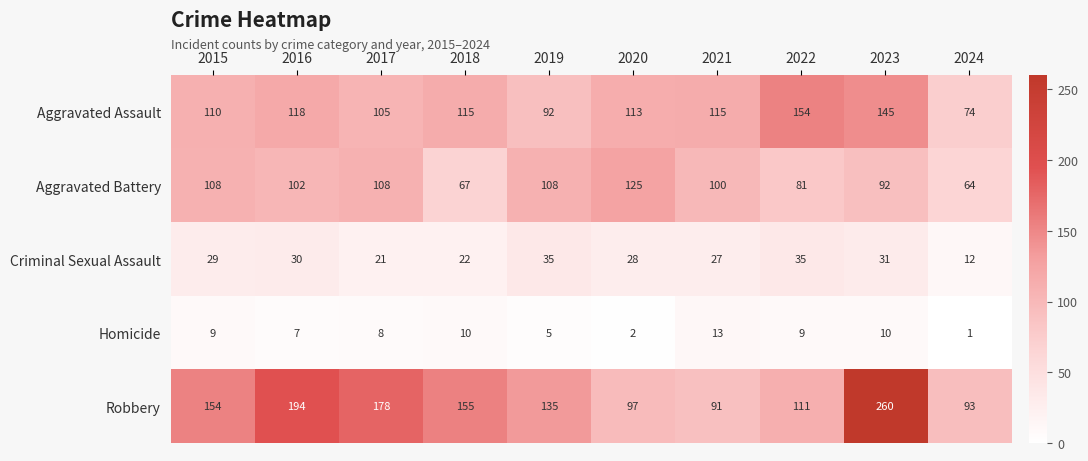

Which series has the largest total across all categories?

Robbery